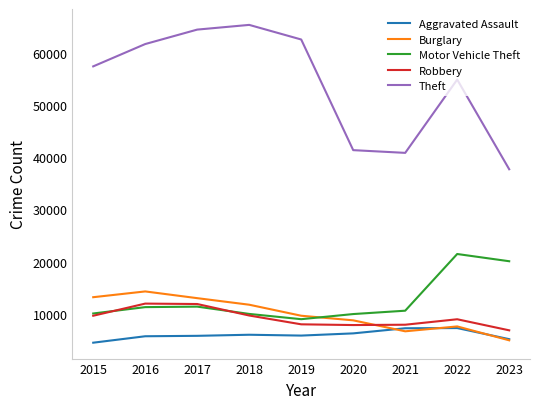

What is the minimum value shown in the chart?

4480